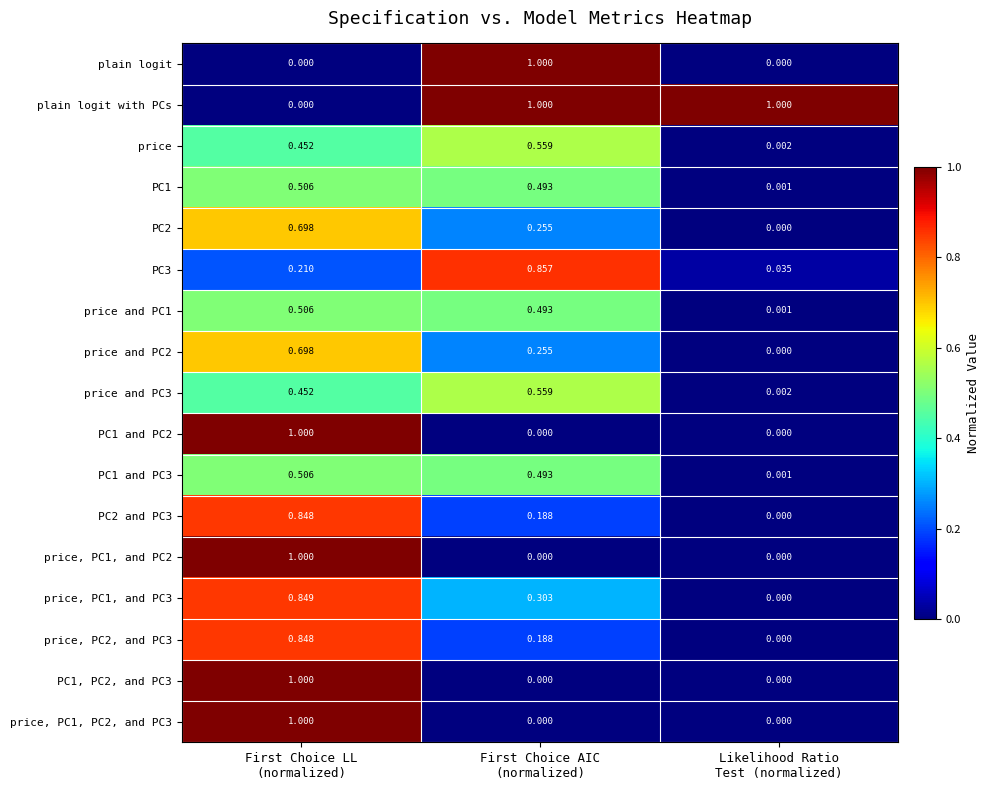

Which series has the largest total across all categories?

plain logit with PCs